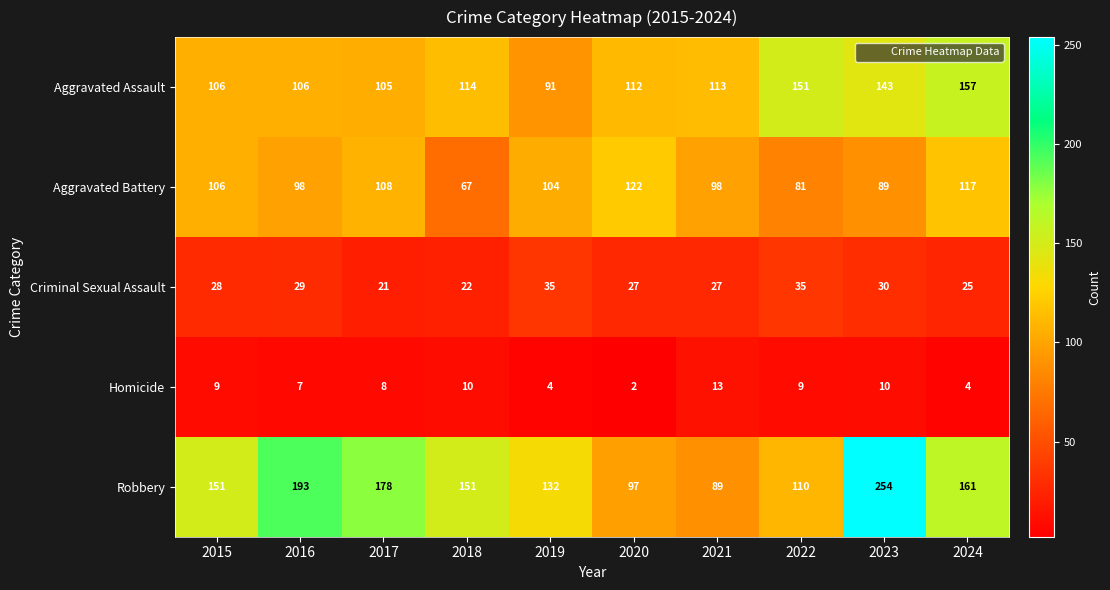

What is the difference between the second highest and second lowest values in the Aggravated Battery series?

36